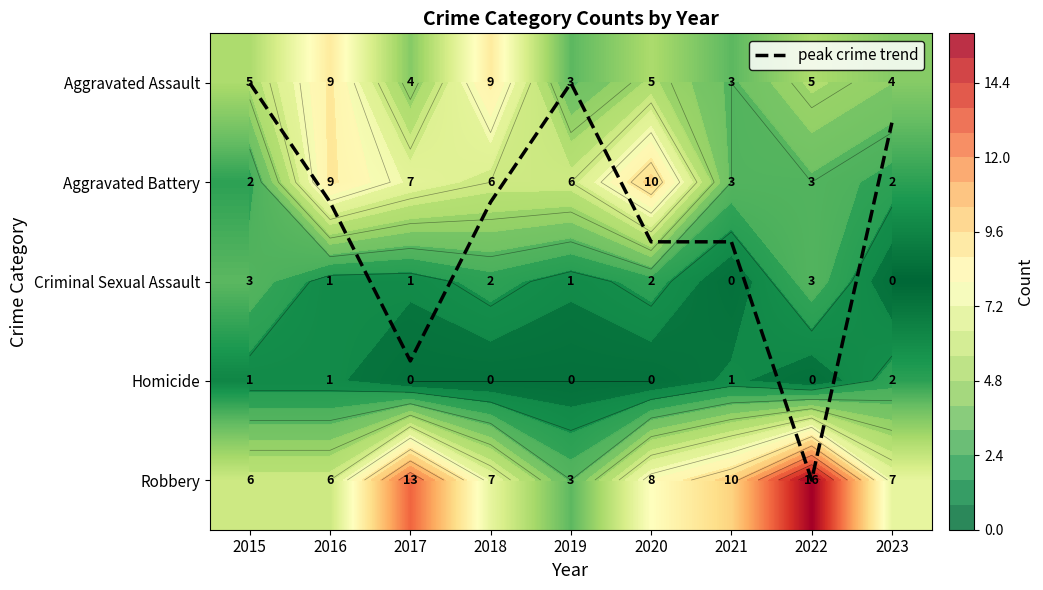

What is the average value of the Homicide series?

0.6